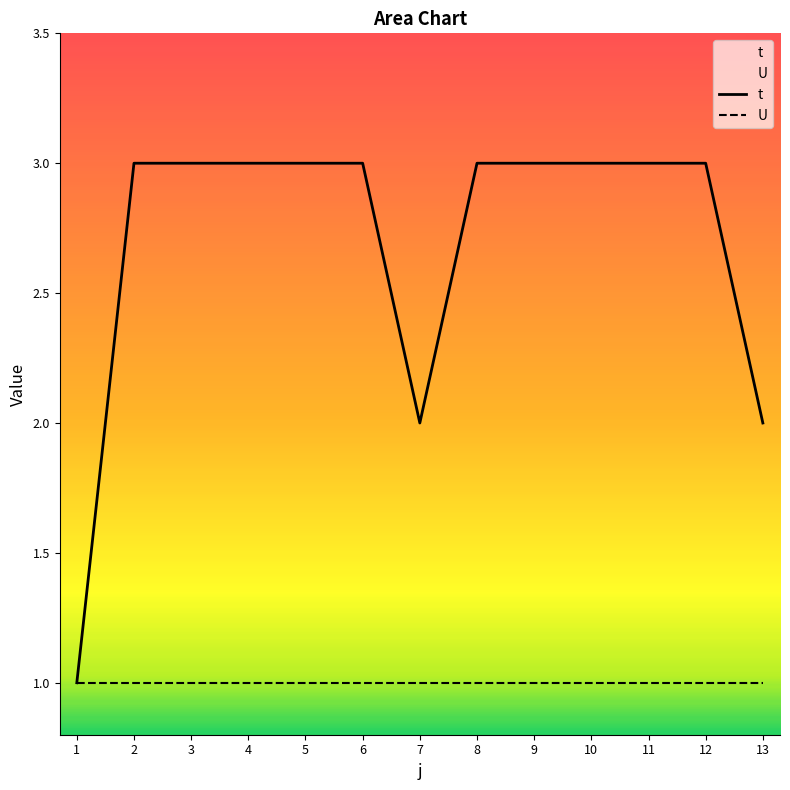

Reading right to left, transcribe all the data shown in this chart.

t: 13=2	12=3	11=3	10=3	9=3	8=3	7=2	6=3	5=3	4=3	3=3	2=3	1=1
U: 13=1	12=1	11=1	10=1	9=1	8=1	7=1	6=1	5=1	4=1	3=1	2=1	1=1